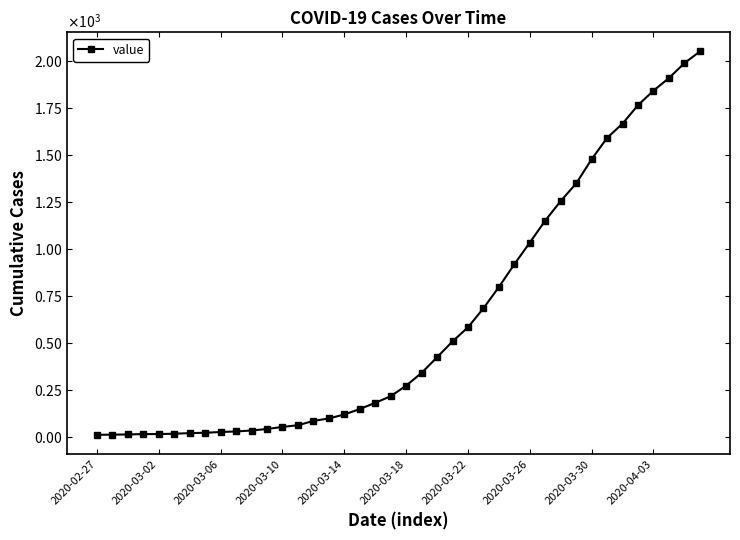

Is this an area chart (filled region under the line)?

No